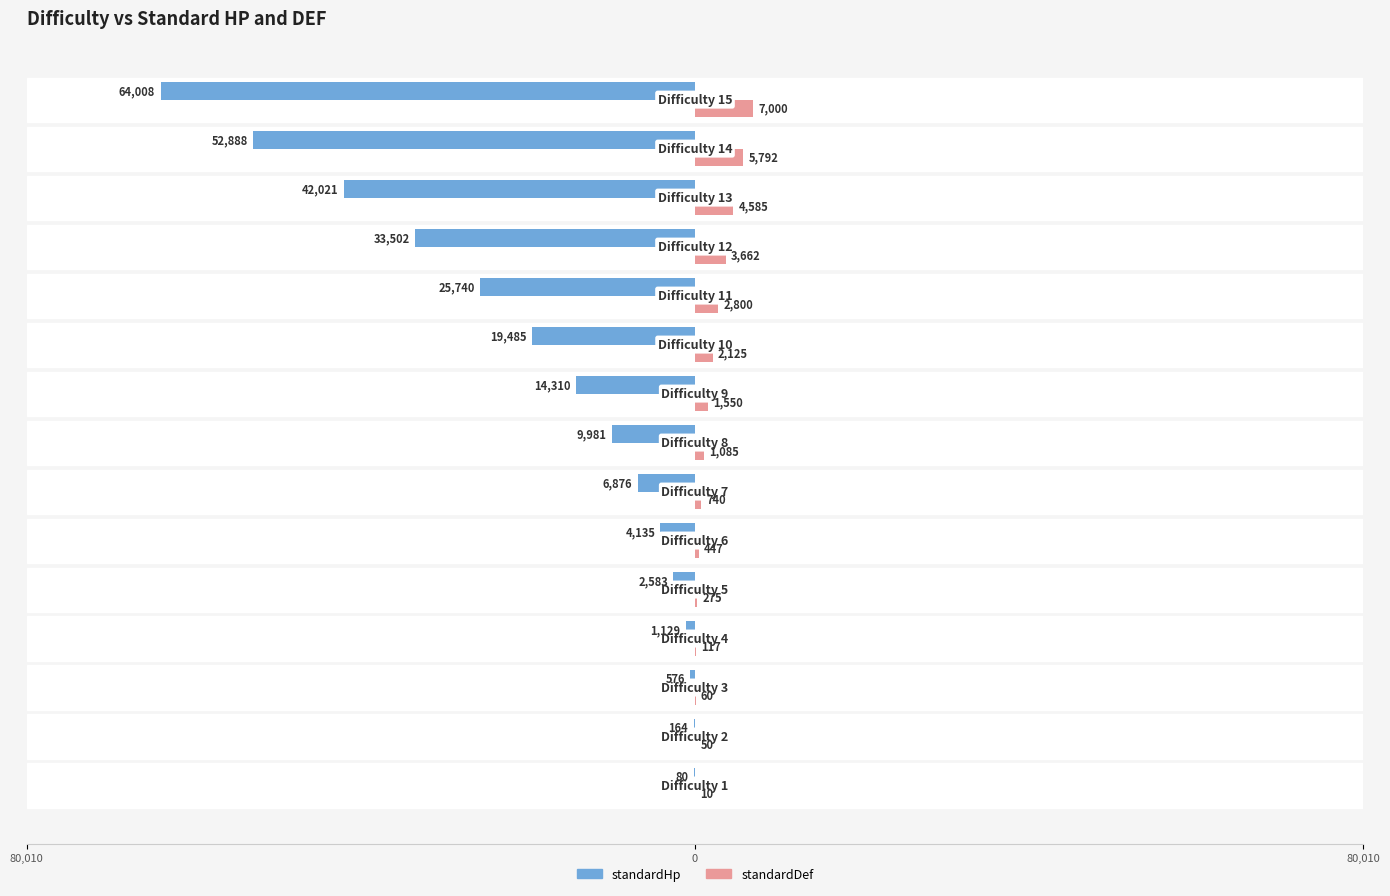

Reading right to left, extract all data points from this chart.

standardHp: -64008	-52888	-42021	-33502	-25740	-19485	-14310	-9981	-6876	-4135	-2583	-1129	-576	-164	-80
standardDef: 7000	5792	4585	3662	2800	2125	1550	1085	740	447	275	117	60	50	10